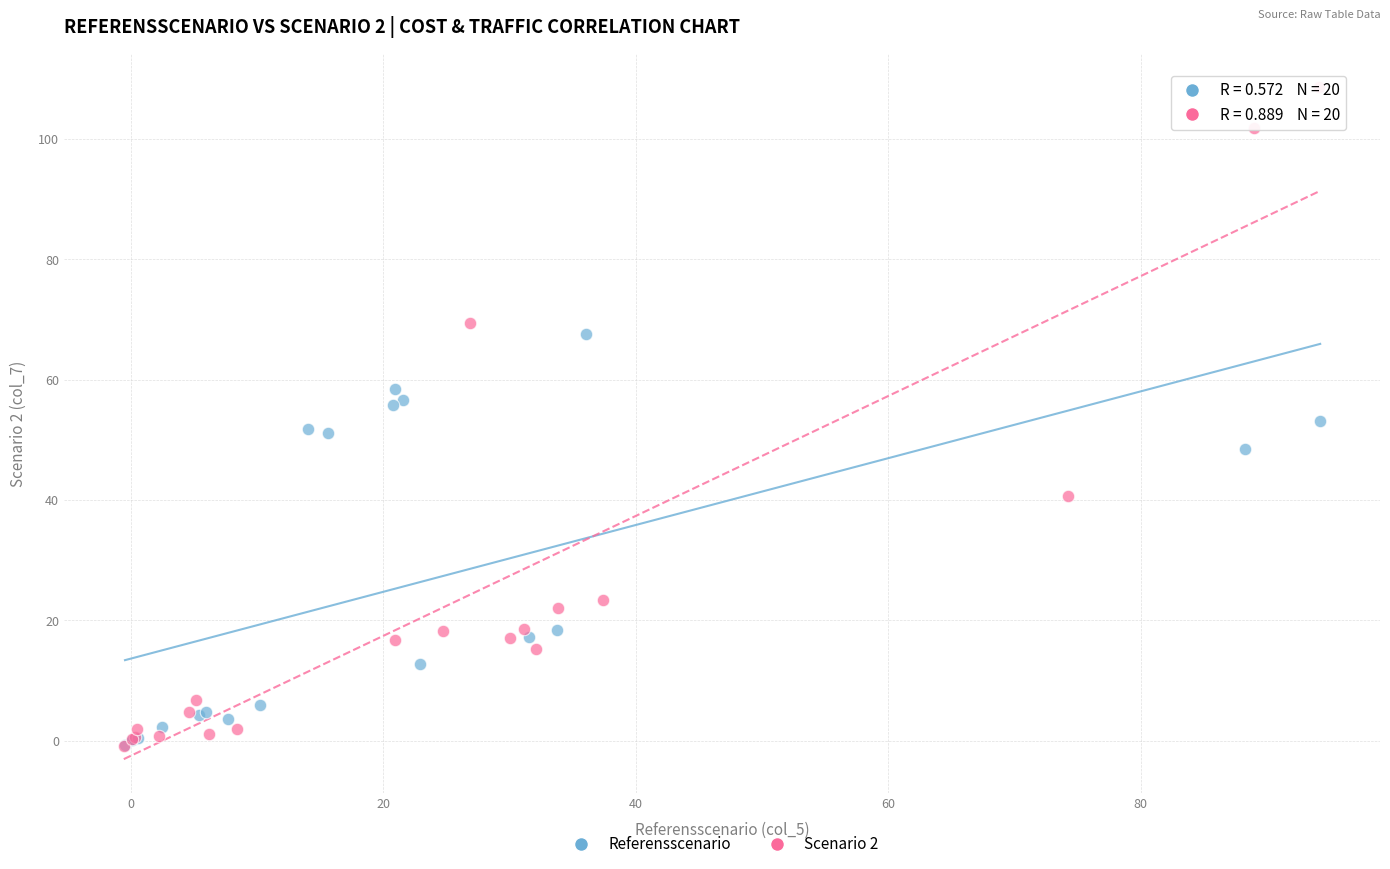

Which series contains the highest Y value?

Scenario 2